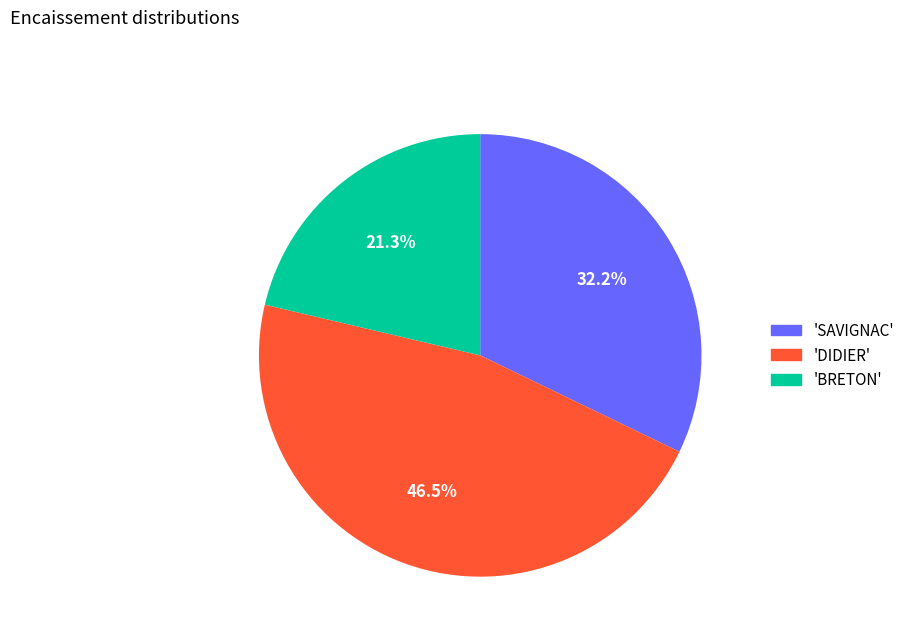

What percentage is NOT represented by 'SAVIGNAC'?

67.8%